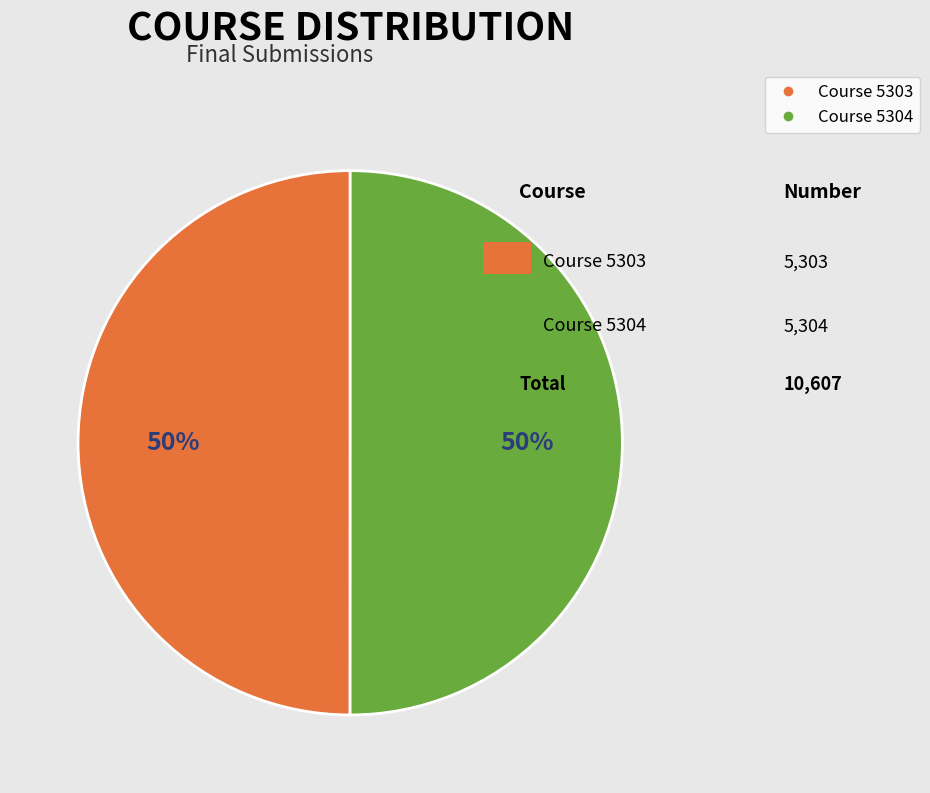

Is it true that Course 5303 is 41% of the pie?

False